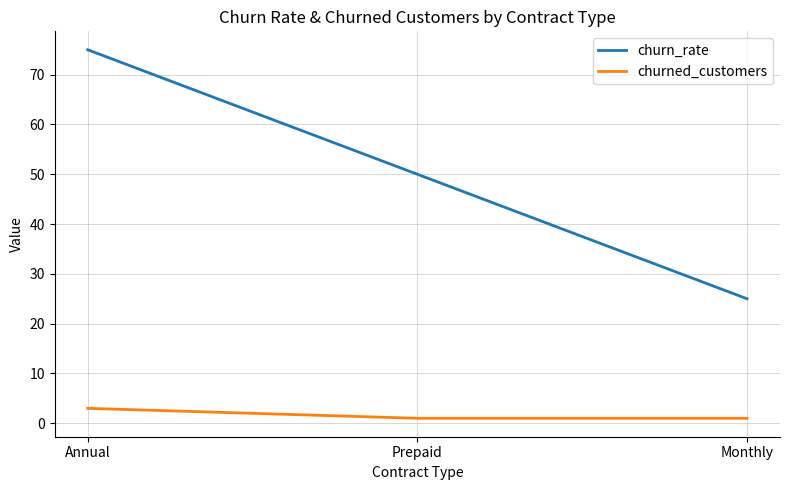

What is the spread (max minus min) of values at Monthly?

24